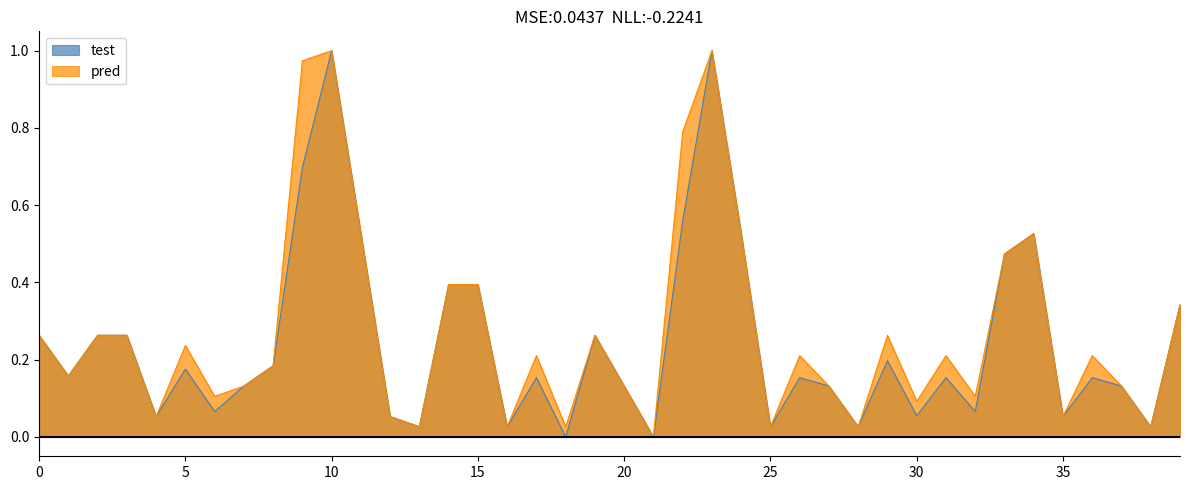

At how many categories does at least one series exceed 0?

39